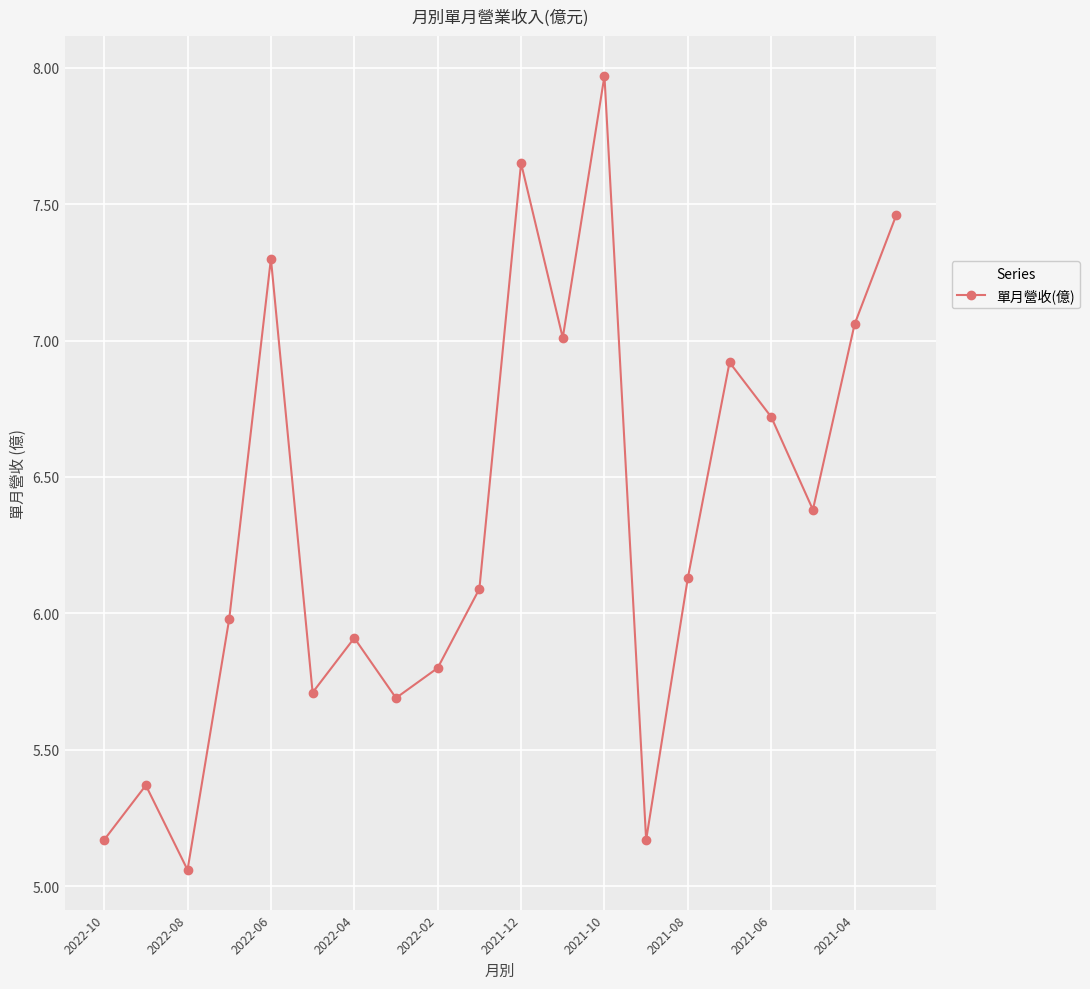

Count the number of data series in this chart.

1